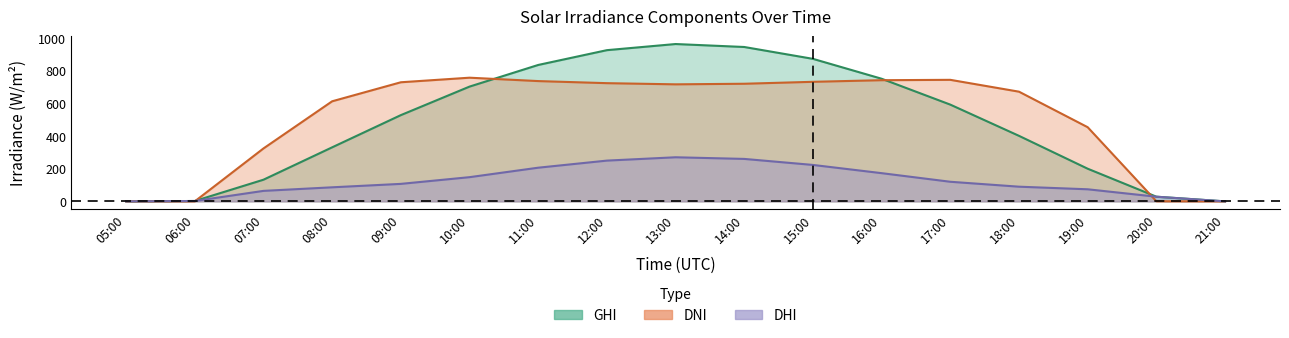

How many distinct data groups are displayed?

3